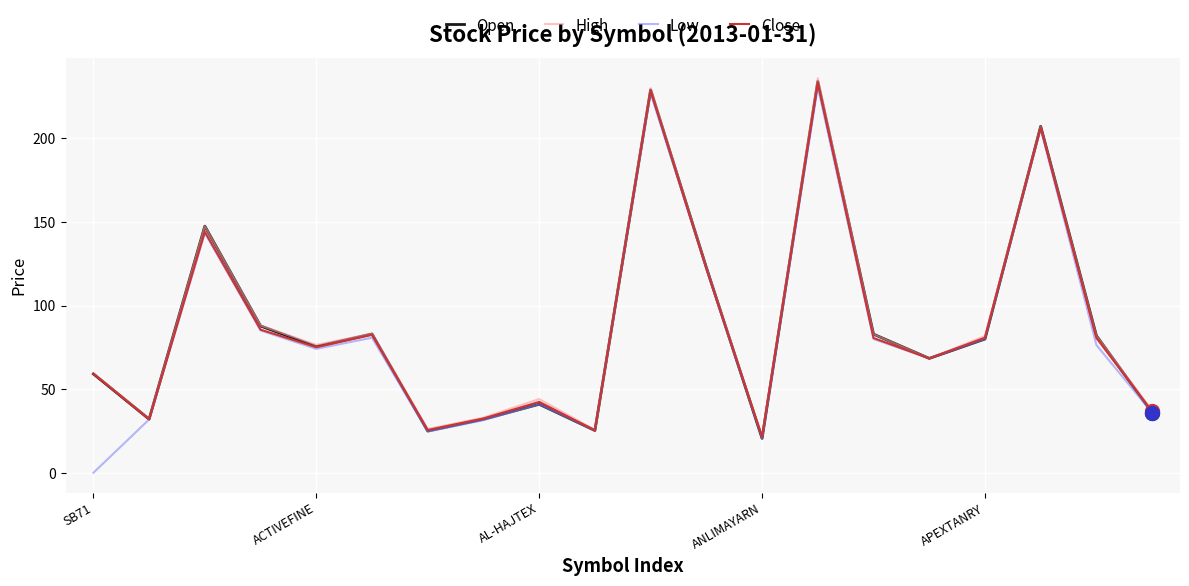

What is the maximum value shown in the chart?

236.0